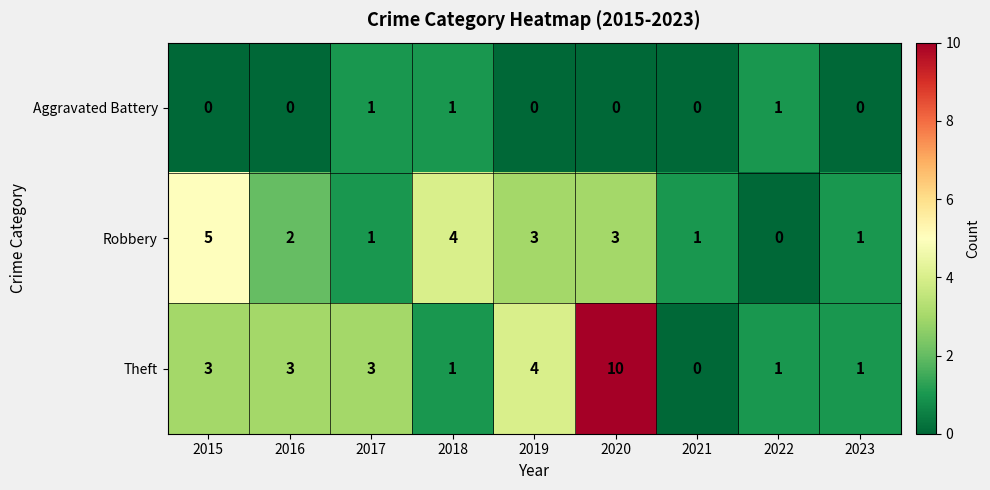

Reading left to right, list all the values displayed in this chart.

Aggravated Battery: 0	0	1	1	0	0	0	1	0
Robbery: 5	2	1	4	3	3	1	0	1
Theft: 3	3	3	1	4	10	0	1	1